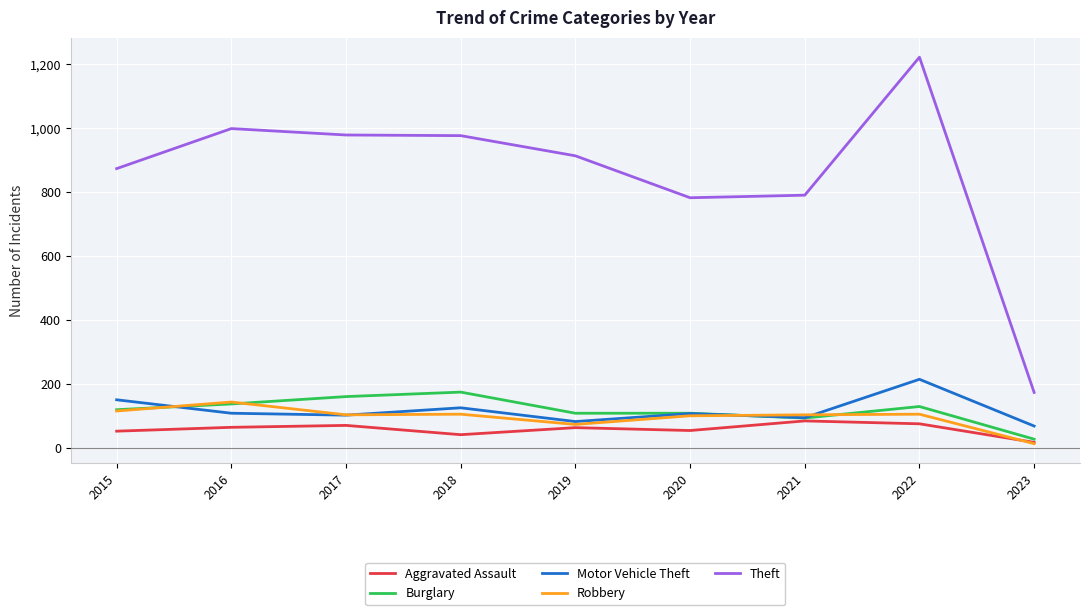

What is the highest value of the Theft series?

1222